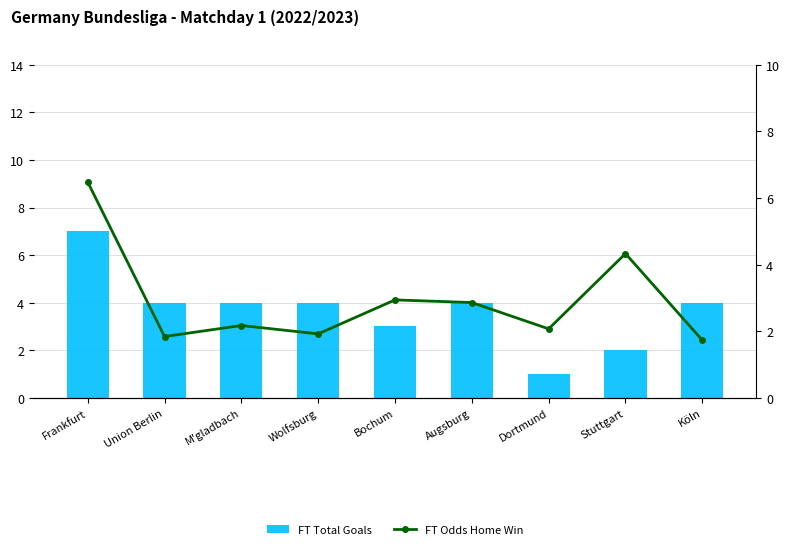

Which series has the largest range (max minus min)?

FT Total Goals